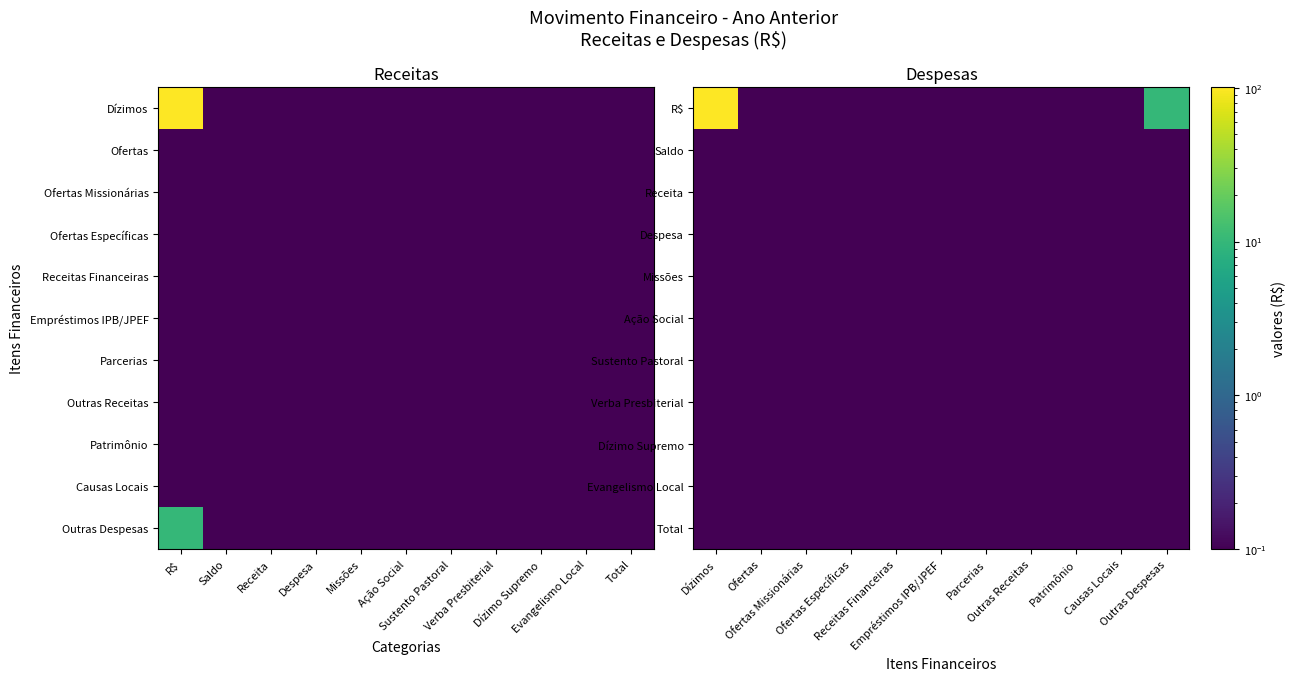

What value does the Dízimo Supremo series have at Patrimônio?

0.1